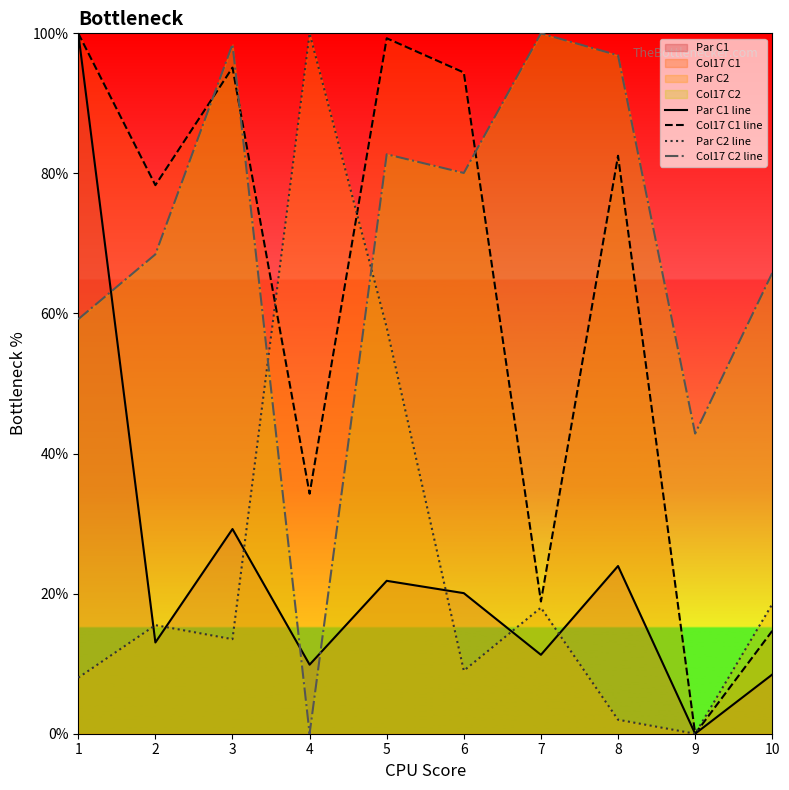

At which category is the sum across all series the highest?

1